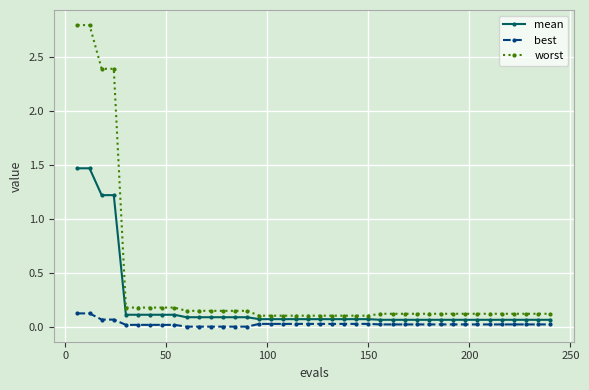

Which series has the largest range (max minus min)?

worst